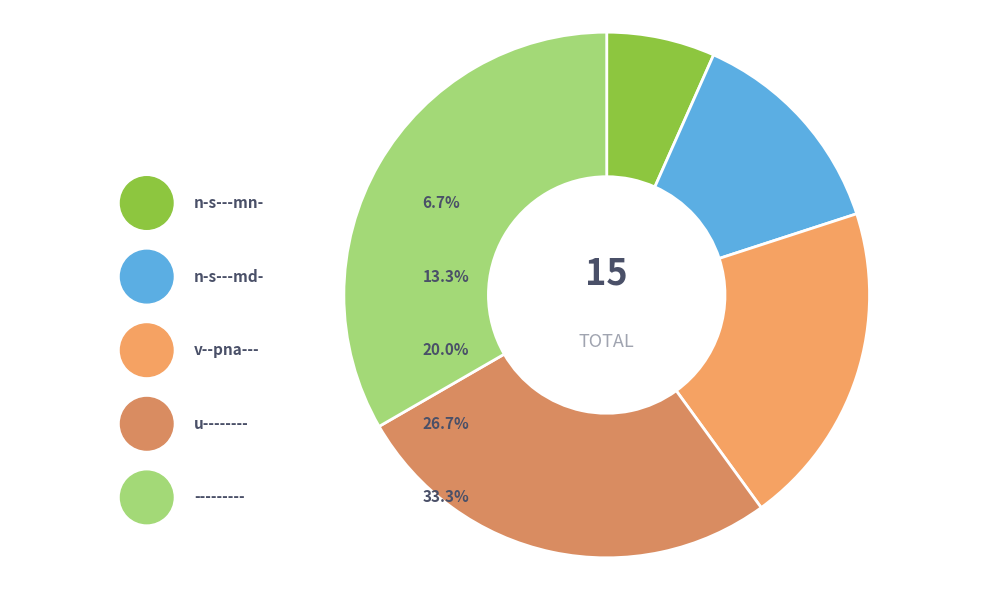

What percentage do n-s---mn- and --------- together represent?

40.0%